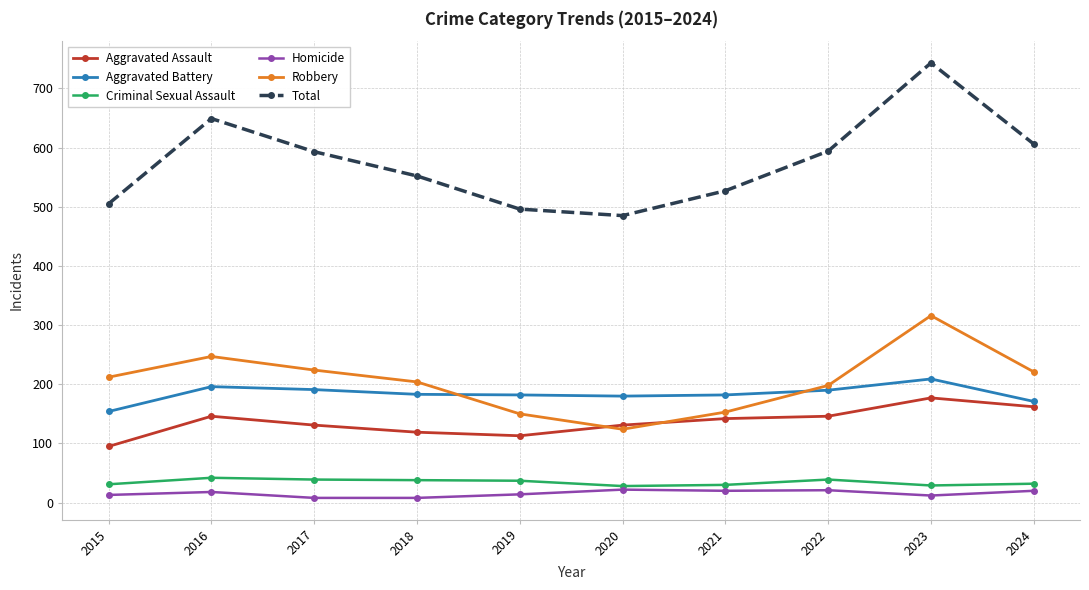

What is the total value across all series at 2024?

1212